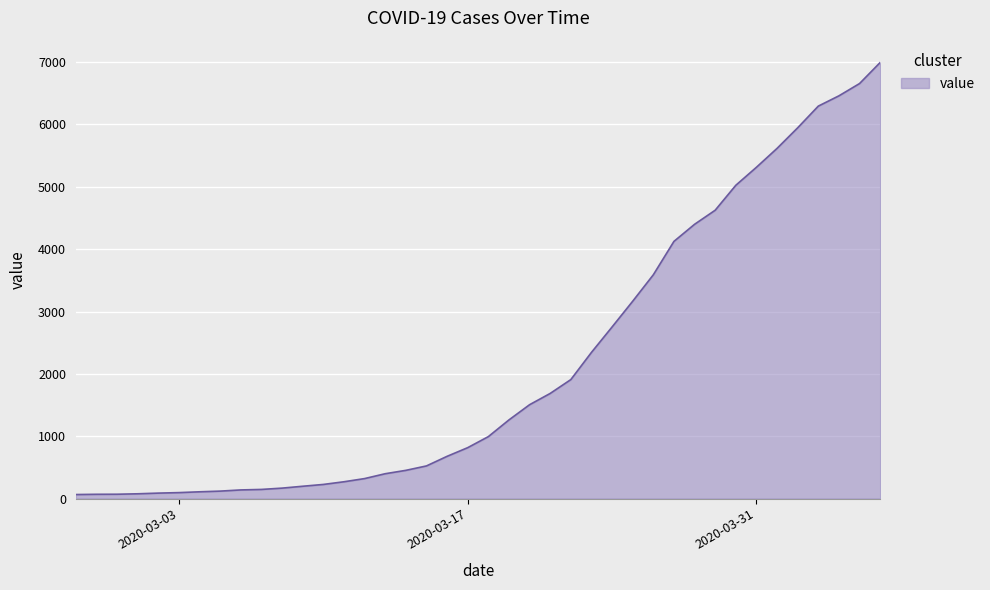

What is the greatest value displayed?

6995